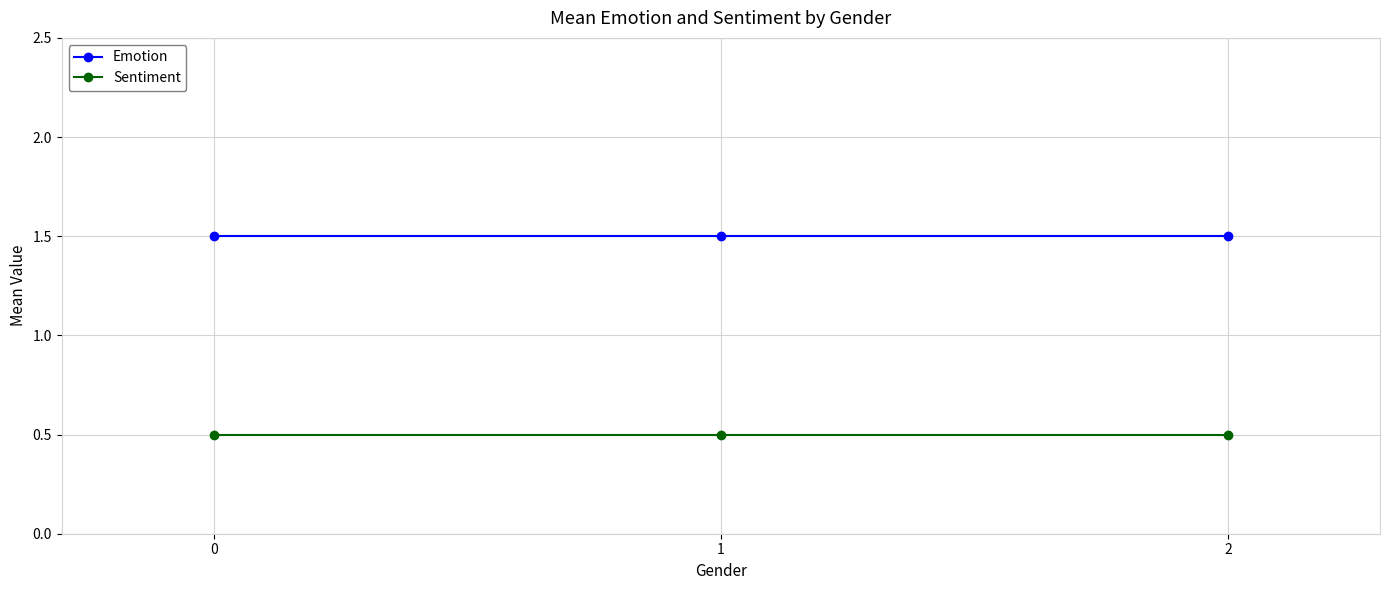

What is the spread (max minus min) of values at 2?

1.0